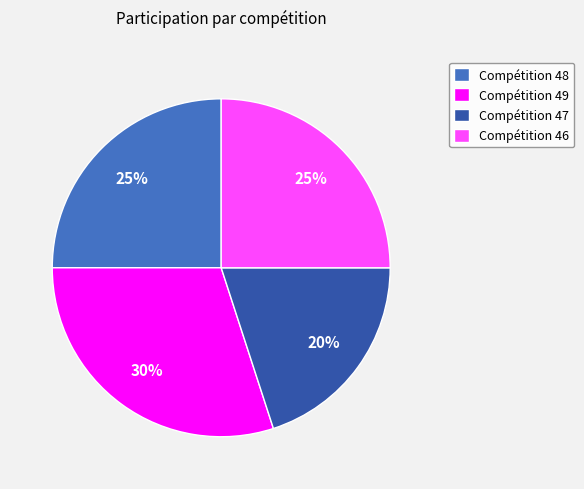

Between Compétition 49 and Compétition 48, which is larger?

Compétition 49